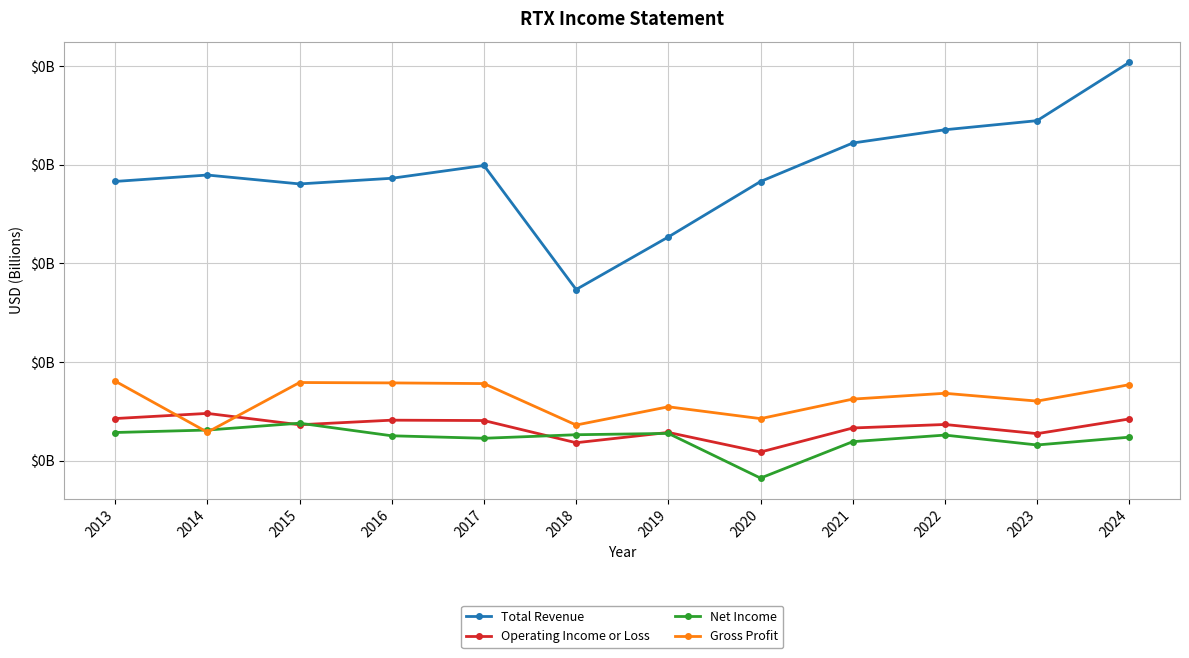

The Operating Income or Loss series shows 0.0 at 2022. True or false?

False